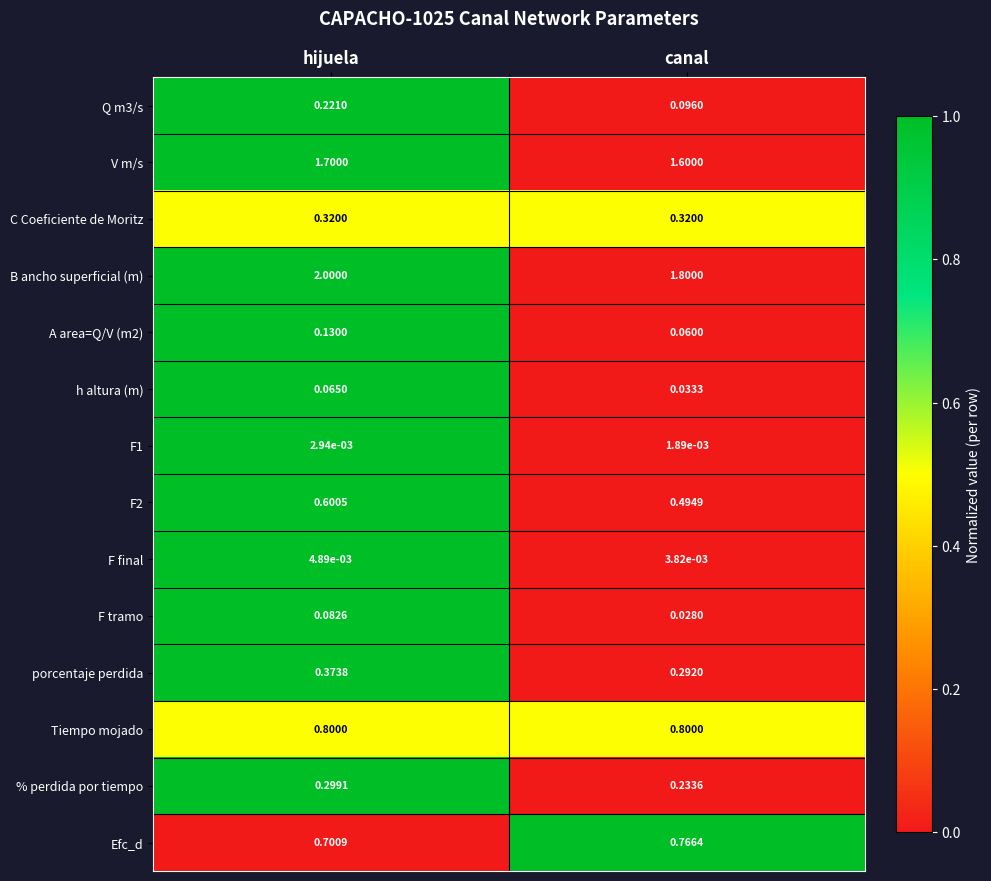

Which series has the largest total across all categories?

B ancho superficial (m)